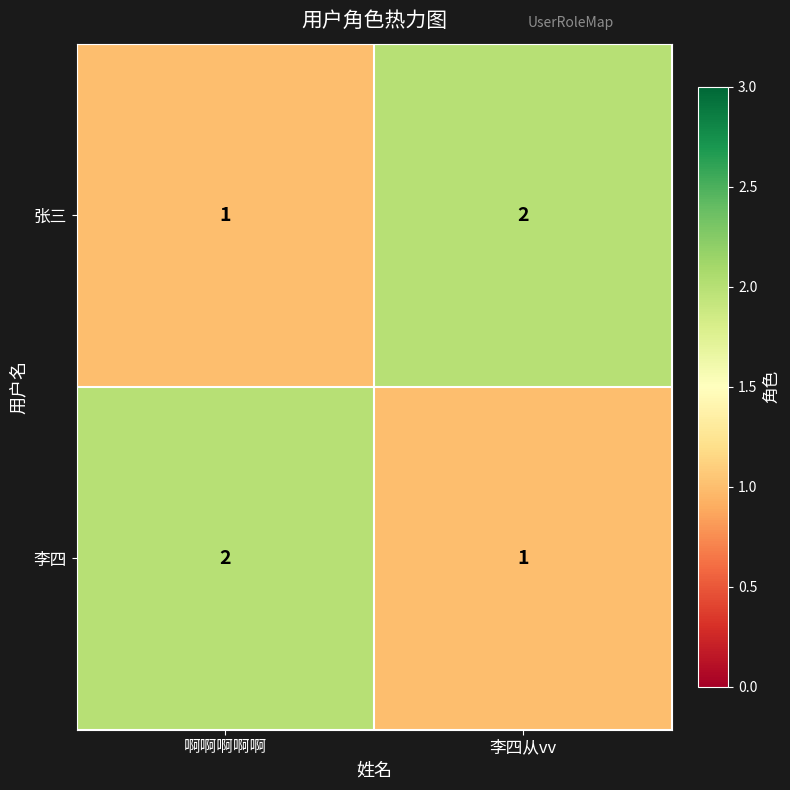

What is the sum of the 张三 values at 啊啊啊啊啊 and 李四从vv?

3